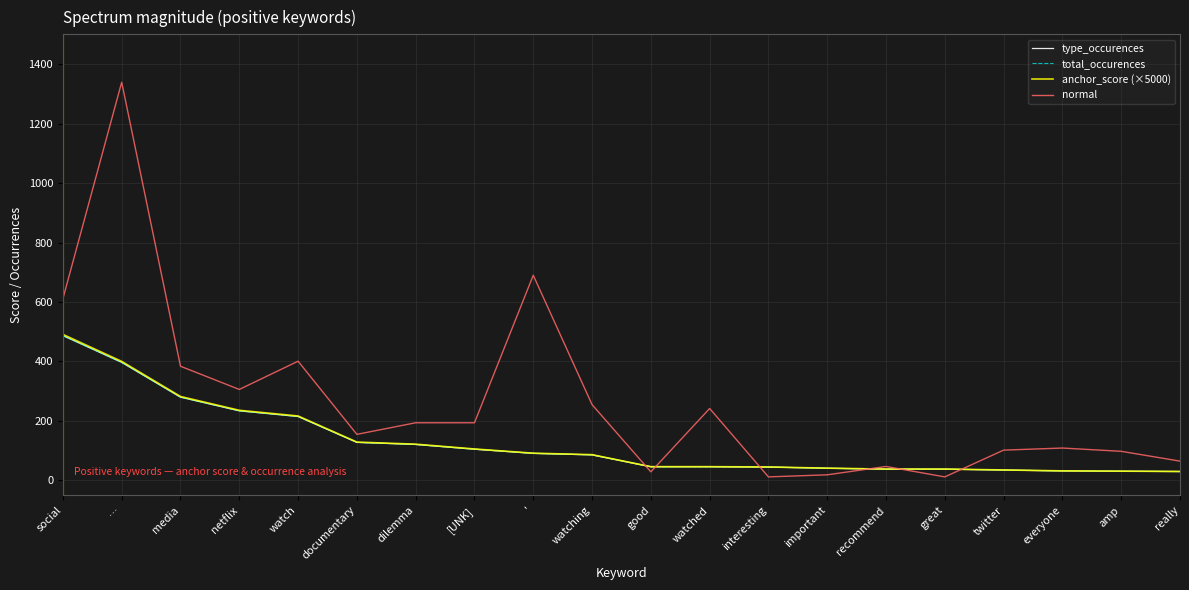

At which label does normal first exceed 194?

social